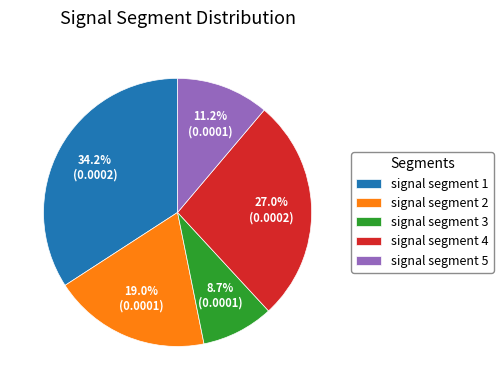

To the nearest percent, what percentage of the pie is signal segment 2?

19%